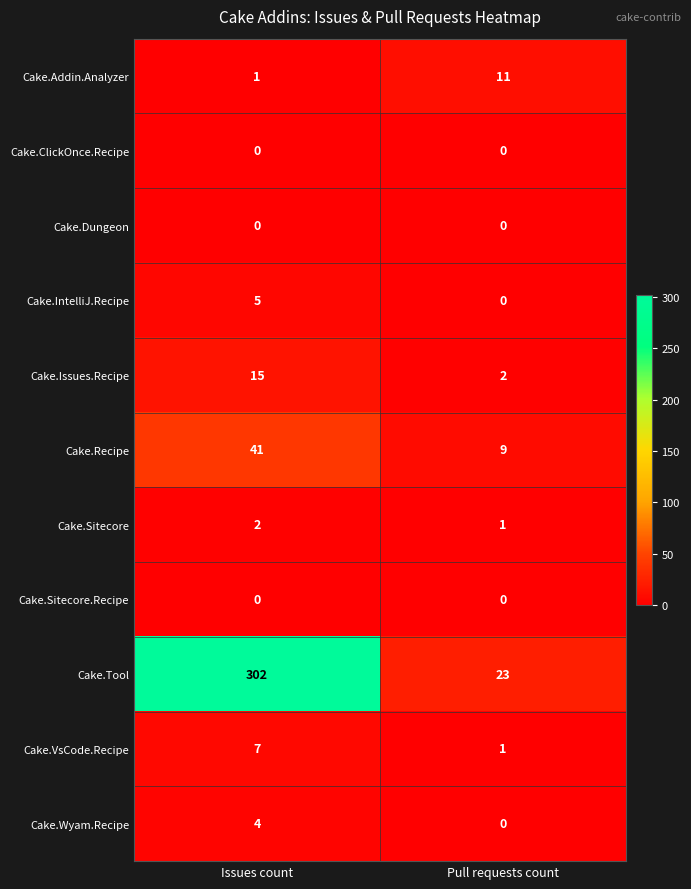

How many categories are shown in the chart?

2